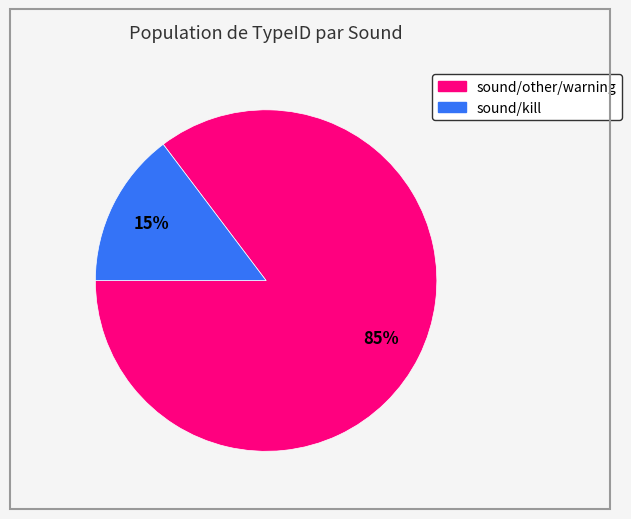

Approximately how many times larger is the value at sound/kill compared to sound/other/warning?

0.2